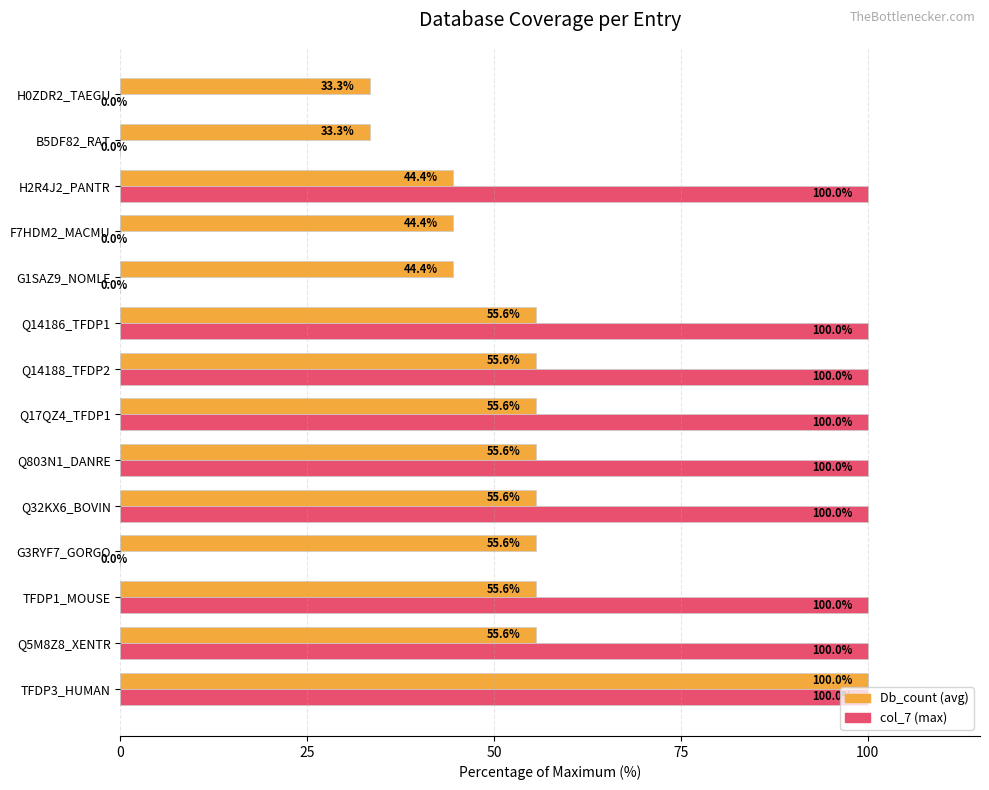

What is the total value across all series at G3RYF7_GORGO?

55.6